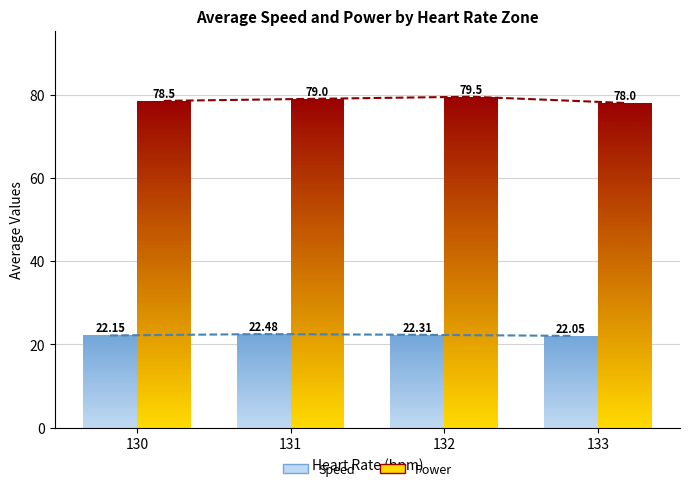

Which series has the largest range (max minus min)?

Power